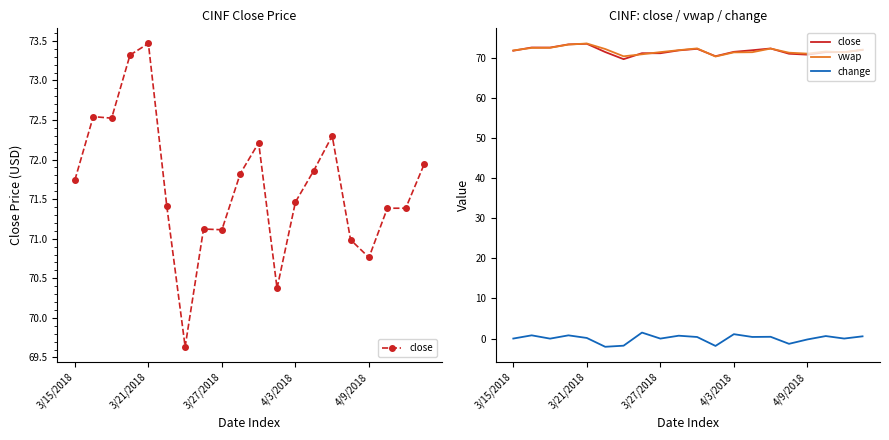

What is the total value across all series at 17?

143.6